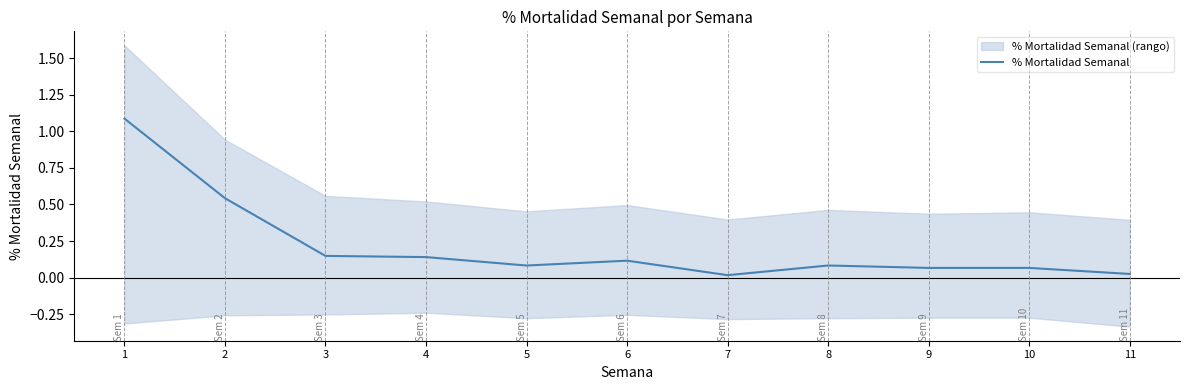

What is the difference between the second highest and minimum values?

0.5